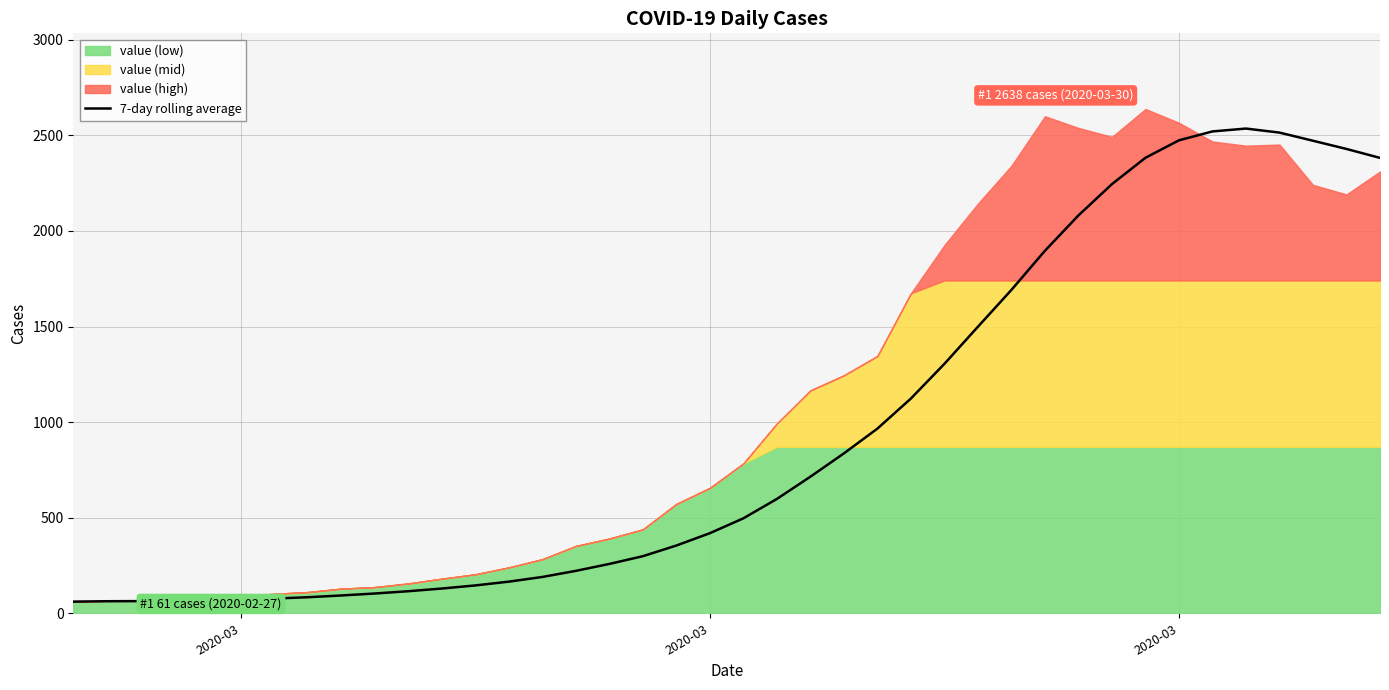

What is the difference between the second highest and minimum values?

2459.6